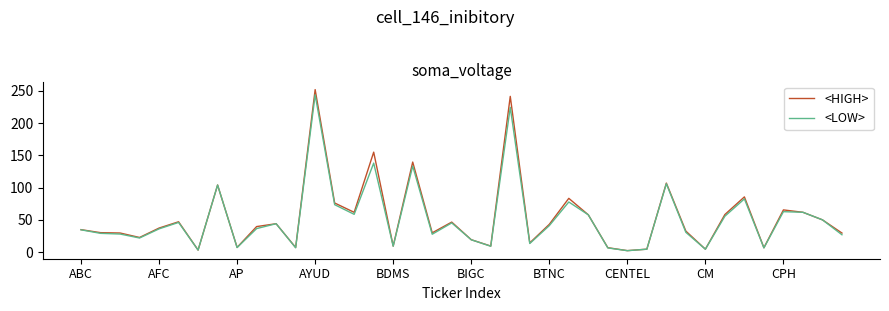

What is the greatest value displayed?

252.0